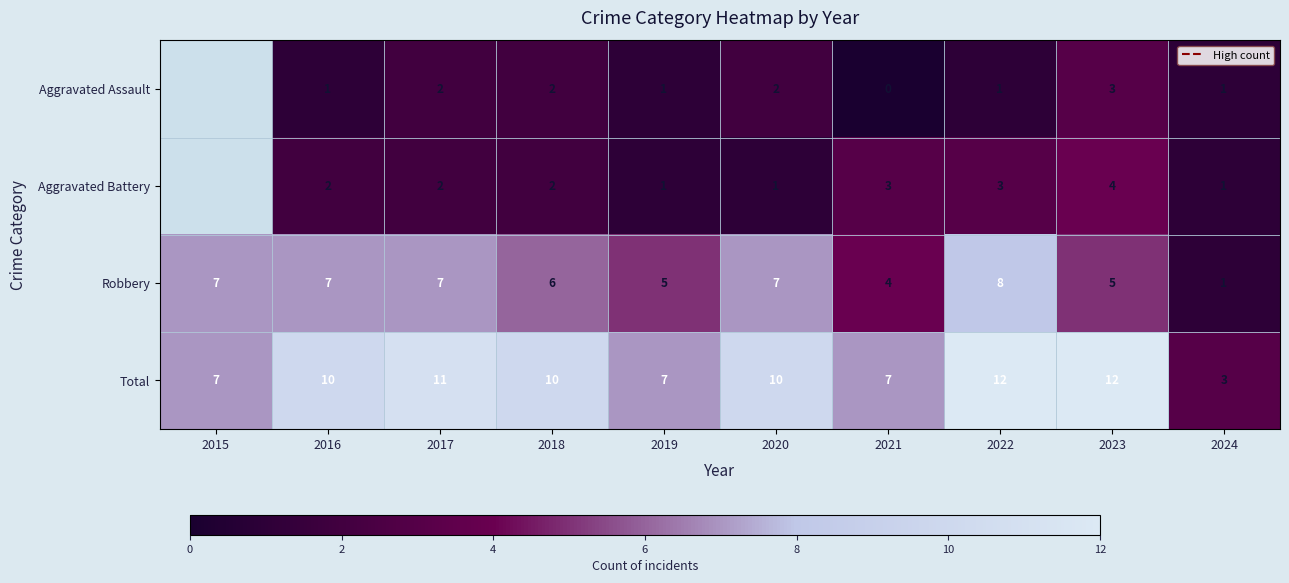

At which label does Robbery reach its peak?

2022